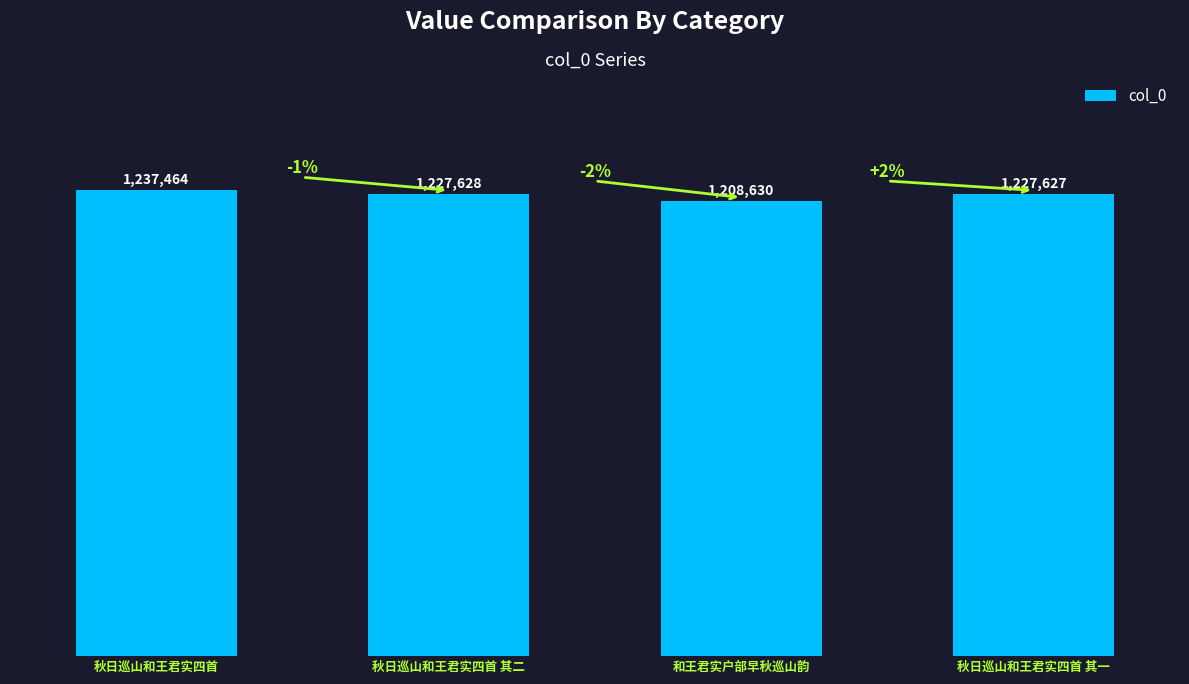

Are the bars horizontal?

No